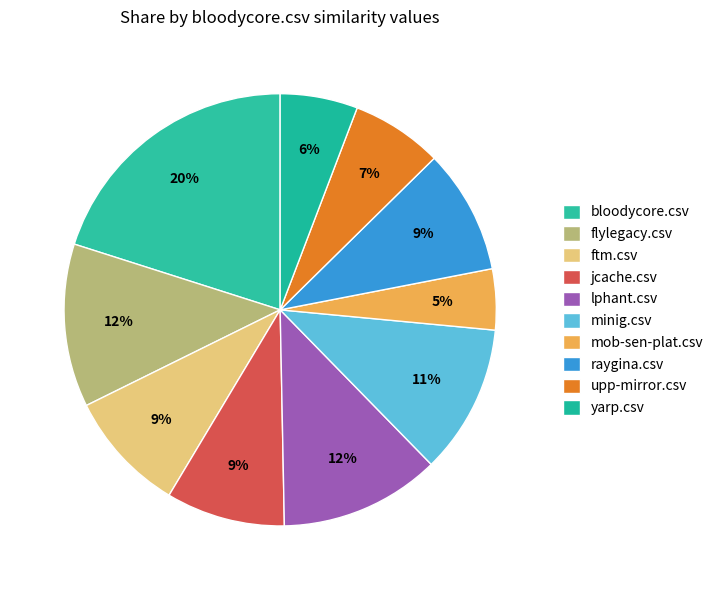

Combined, what portion of the pie is yarp.csv and jcache.csv?

14.7%